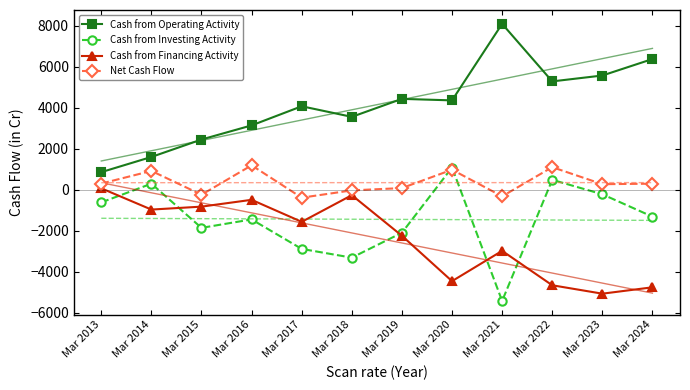

Is it true that Cash from Financing Activity equals -1596 at Mar 2021?

False